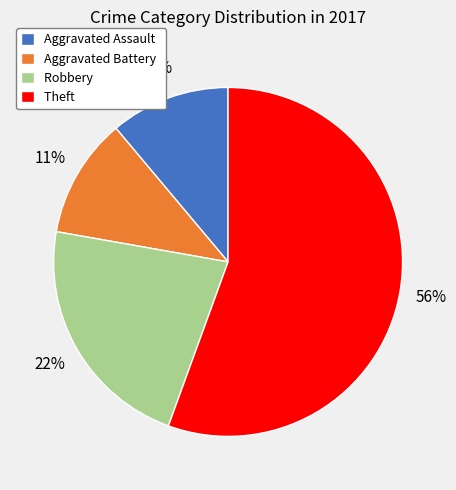

To the nearest percent, what percentage of the pie is Theft?

56%